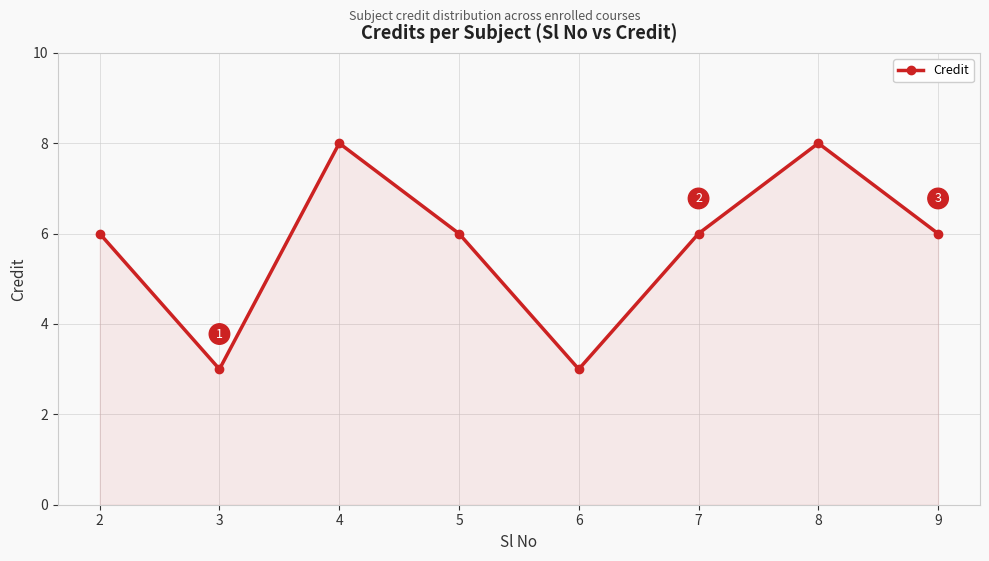

Reading right to left, extract all data points from this chart.

9=6	8=8	7=6	6=3	5=6	4=8	3=3	2=6